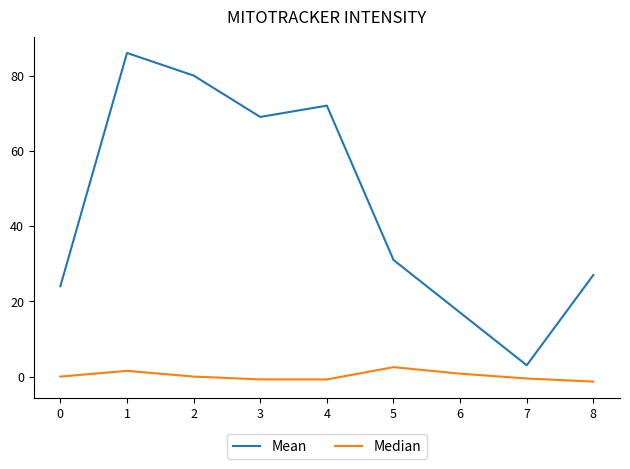

What is the difference between the maximum and second lowest values in the Mean series?

69.0